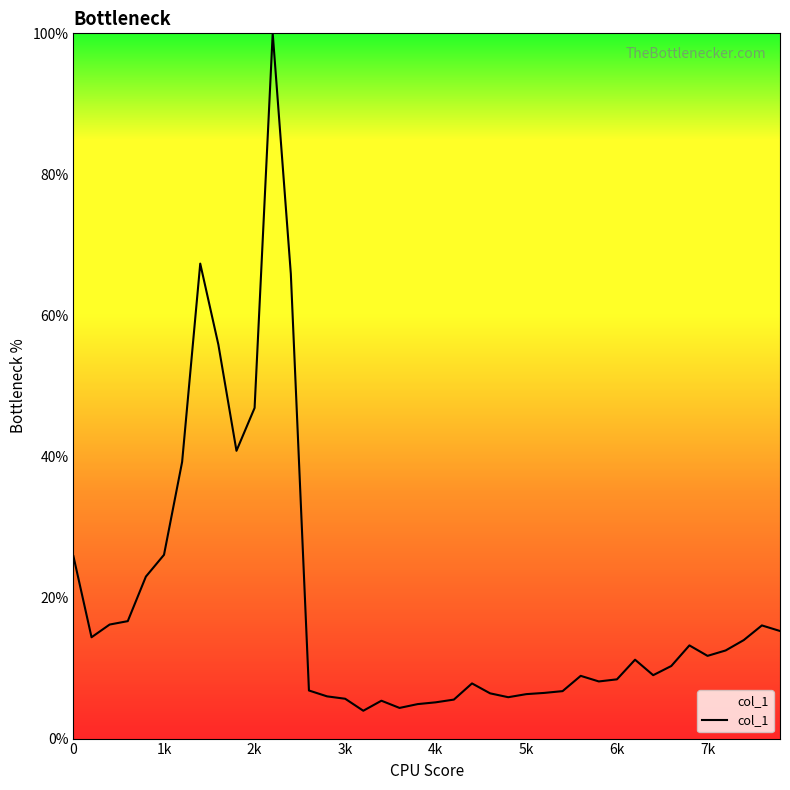

Is this an area chart (filled region under the line)?

No